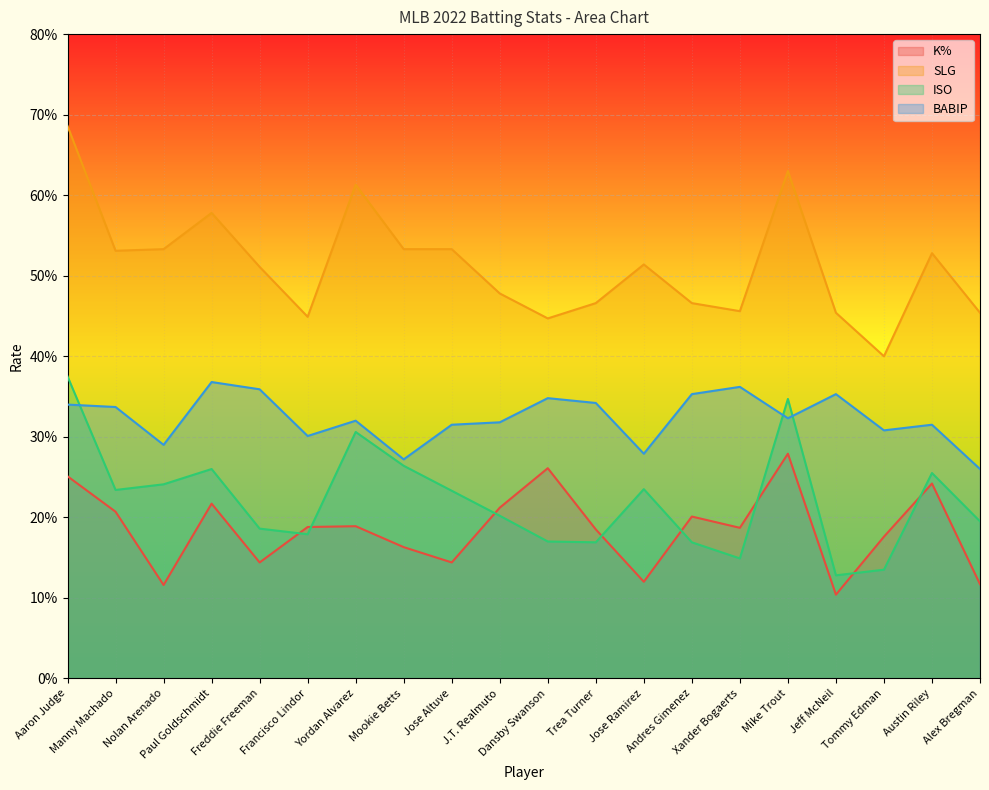

List the series in order of their peak value, lowest first.

K%, BABIP, ISO, SLG